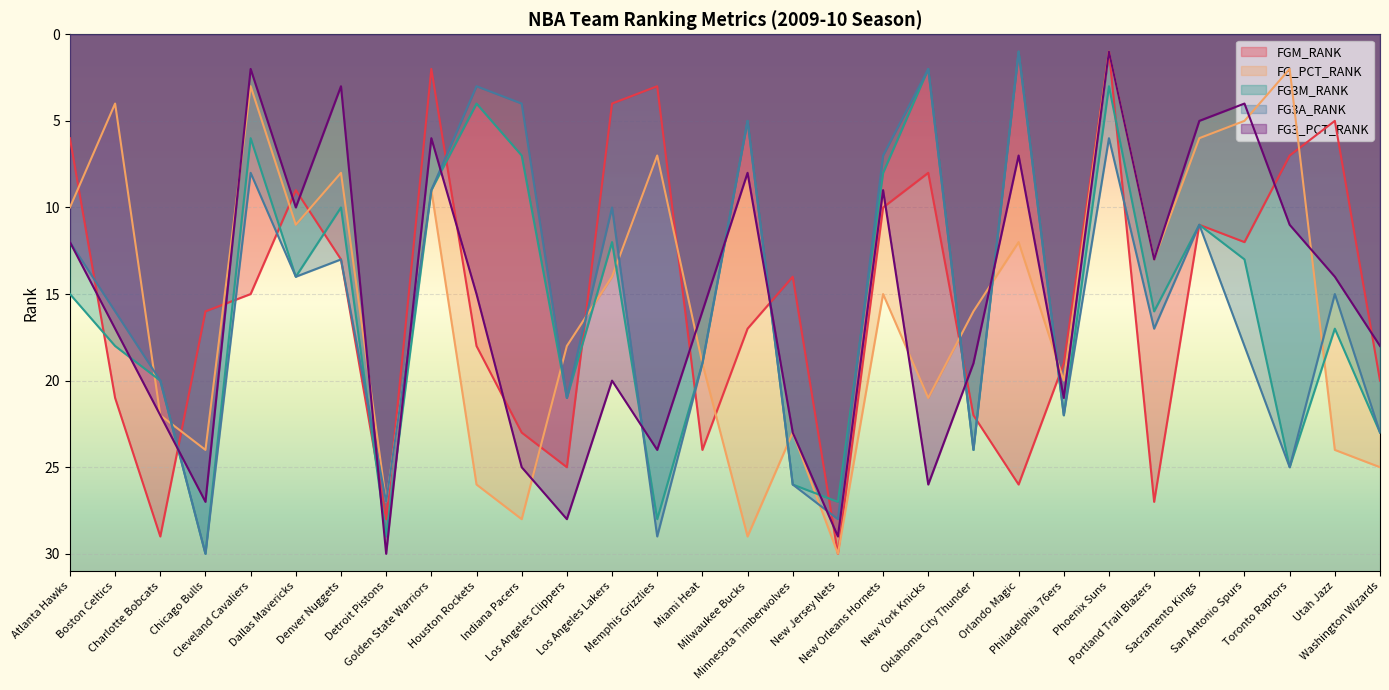

Count the number of categories in the chart.

30